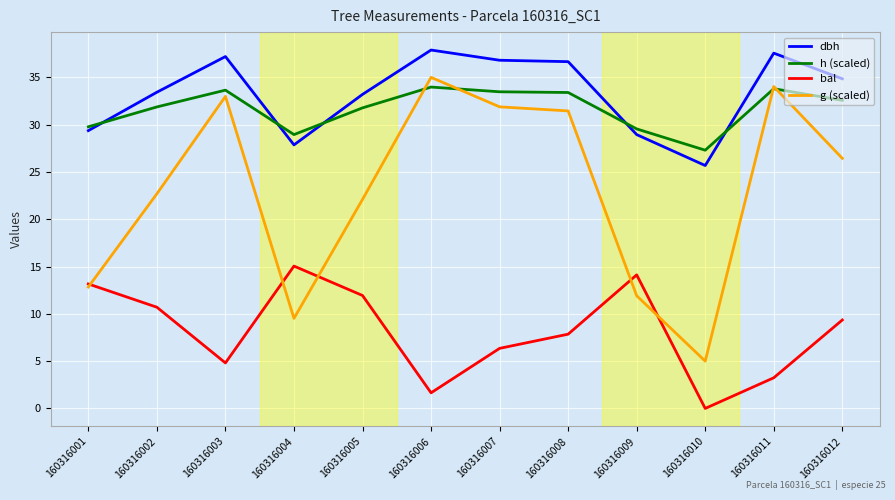

The value of dbh at 160316004 is 27.9. True or false?

True